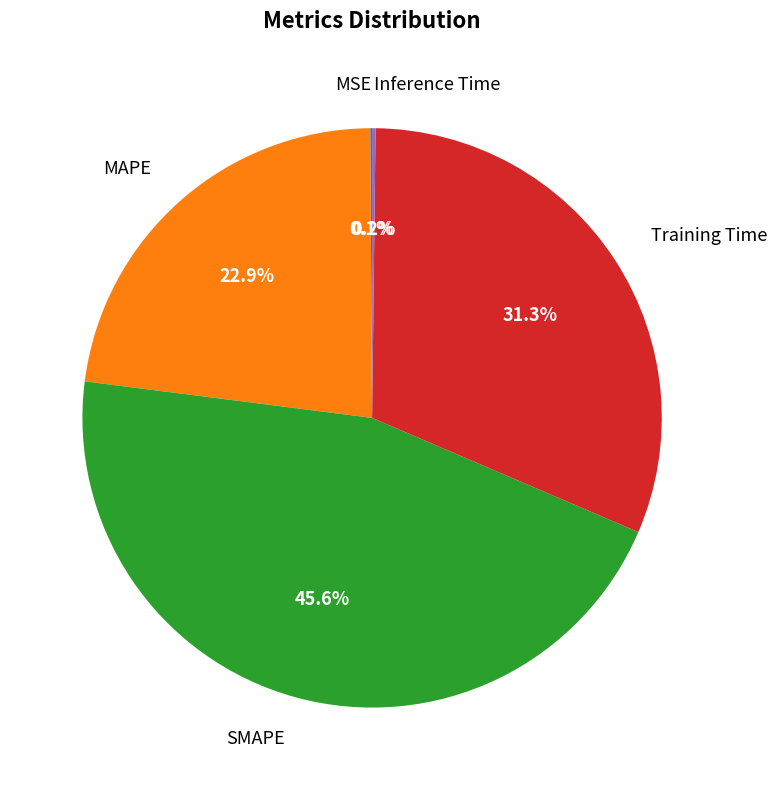

Is there a majority slice in this chart?

No